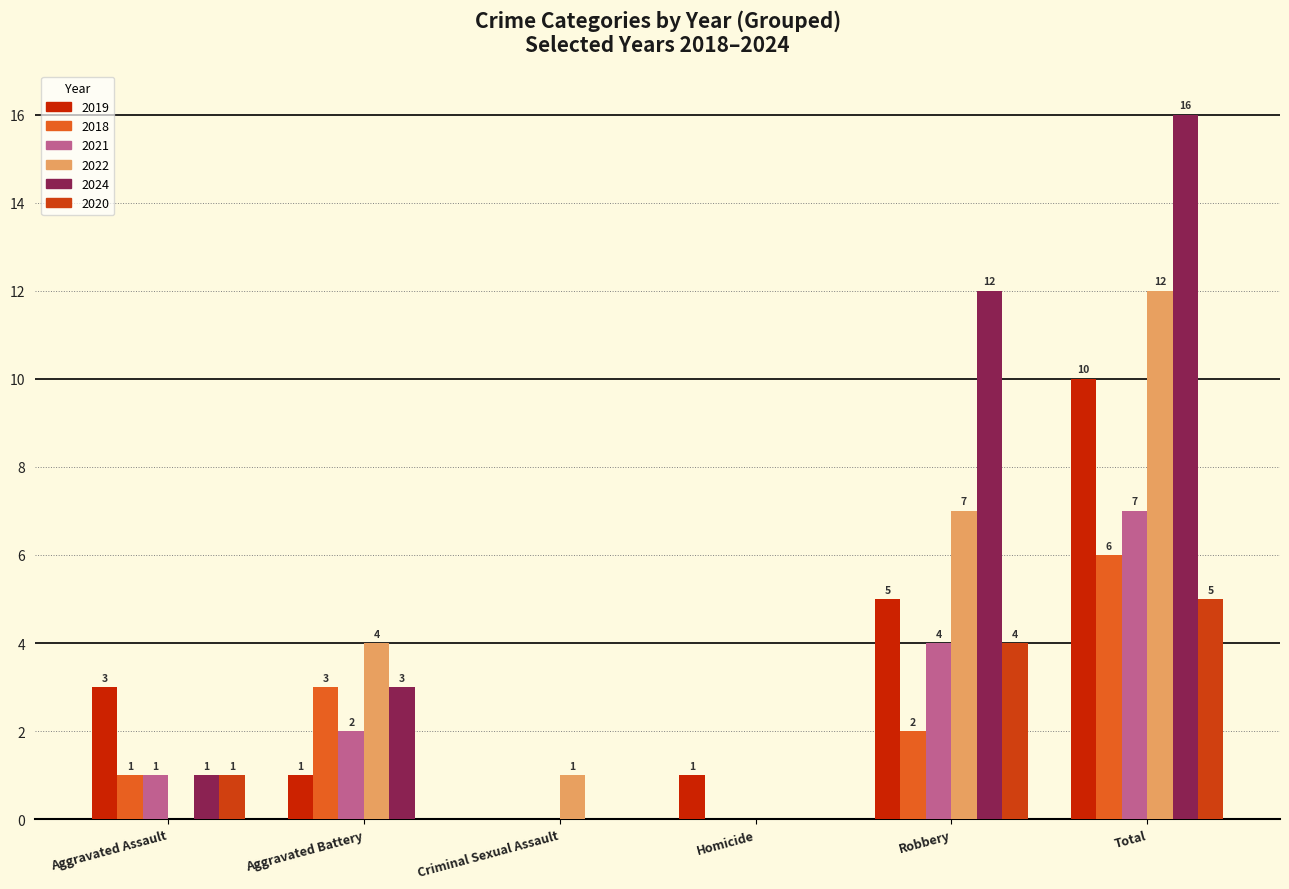

What are all the series names shown in the legend?

2019, 2018, 2021, 2022, 2024, 2020